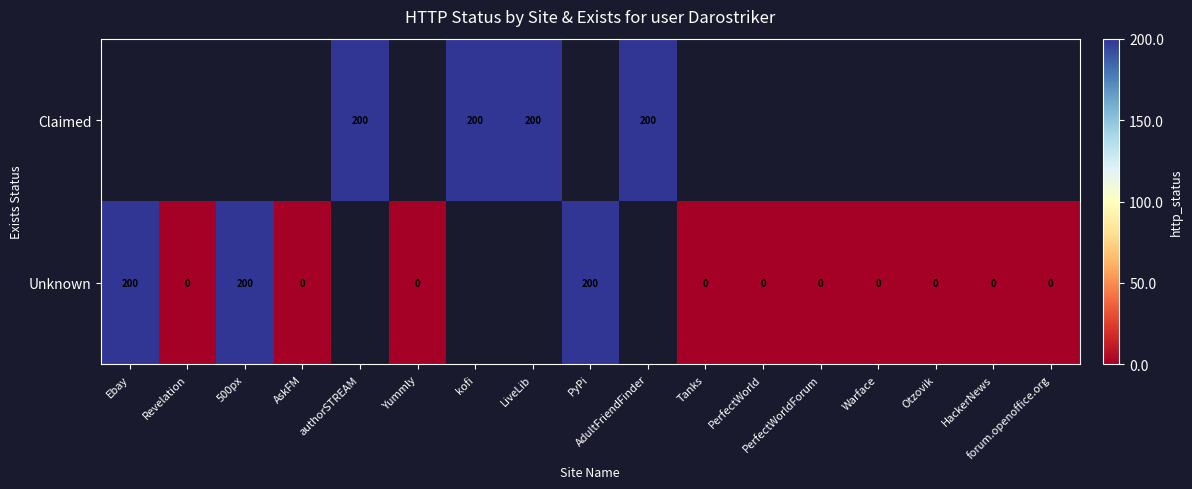

The value of Claimed at LiveLib is 91. True or false?

False